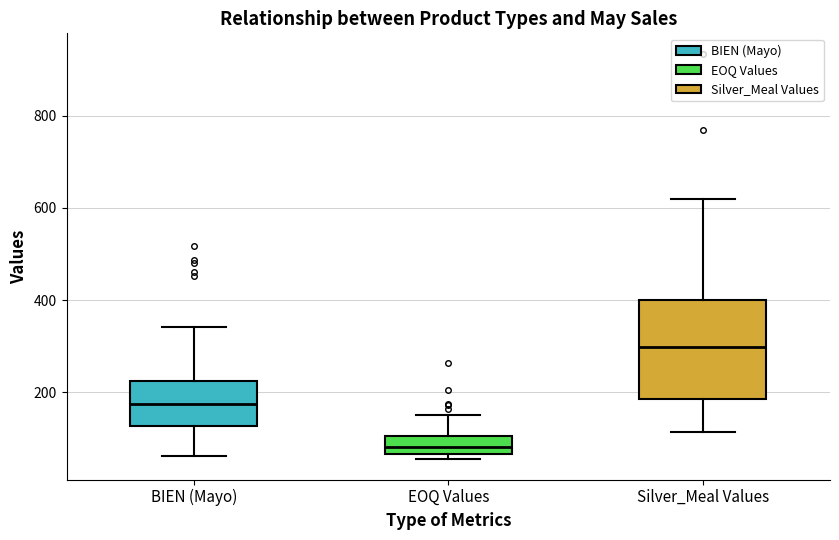

Which box's median line is the highest?

Silver_Meal Values